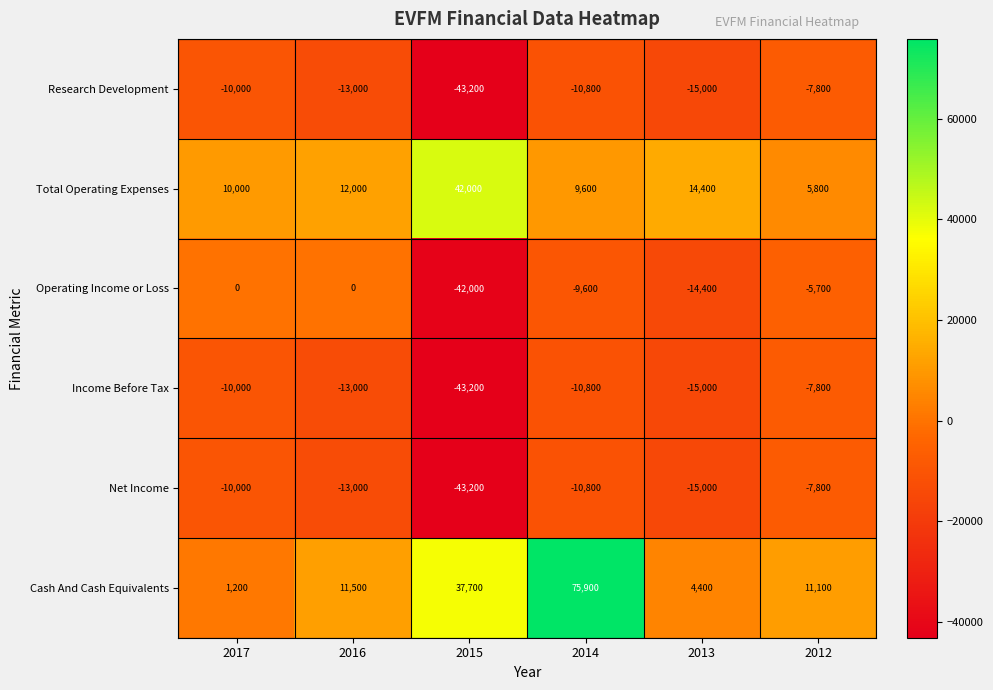

Which category has the lowest value in the Cash And Cash Equivalents series?

2017